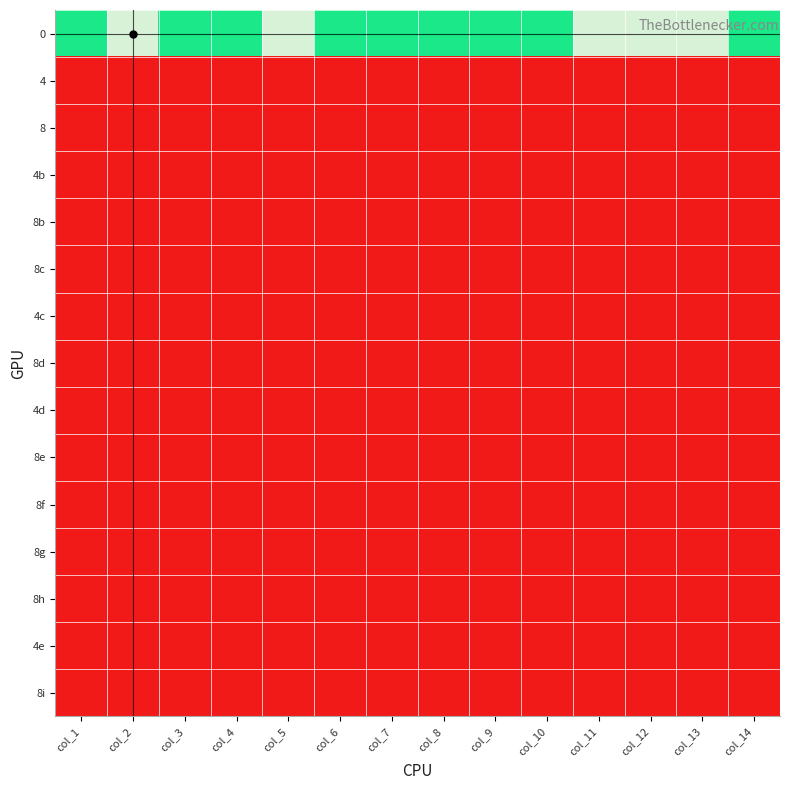

Rank the series by their maximum value, from highest to lowest.

0, 4, 8, 4b, 8b, 8c, 4c, 8d, 4d, 8e, 8f, 8g, 8h, 4e, 8i